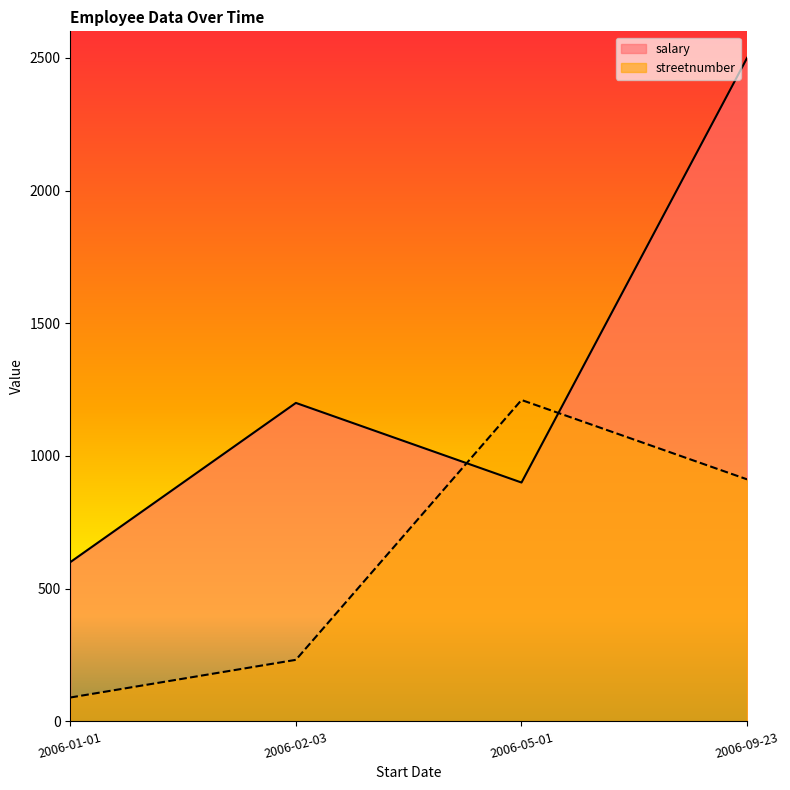

True or false: streetnumber and salary intersect in this chart.

True